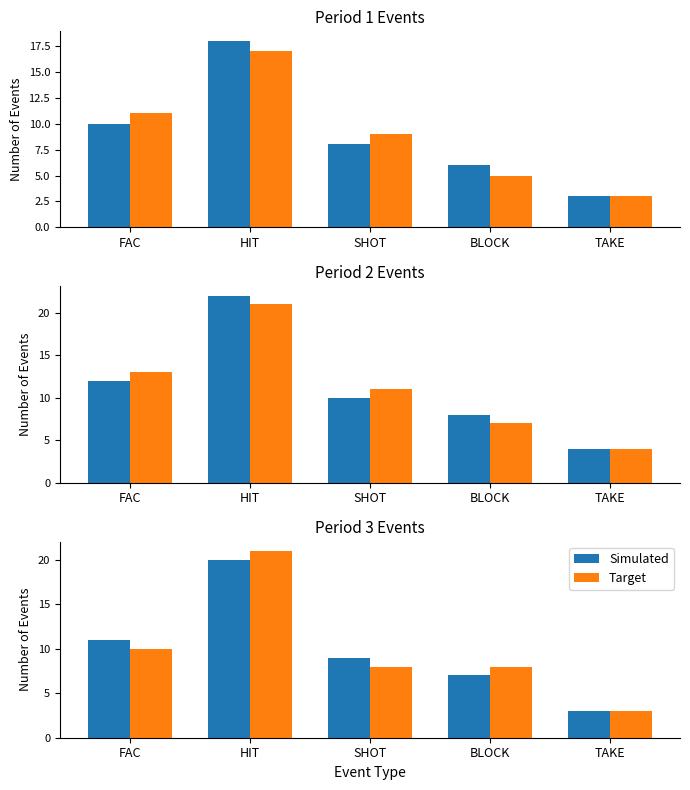

What is the difference between the Target values at FAC and HIT?

11